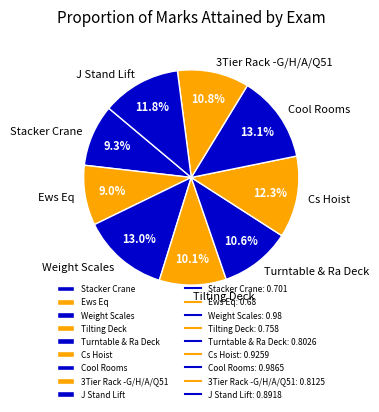

How many segments does this pie chart have?

9